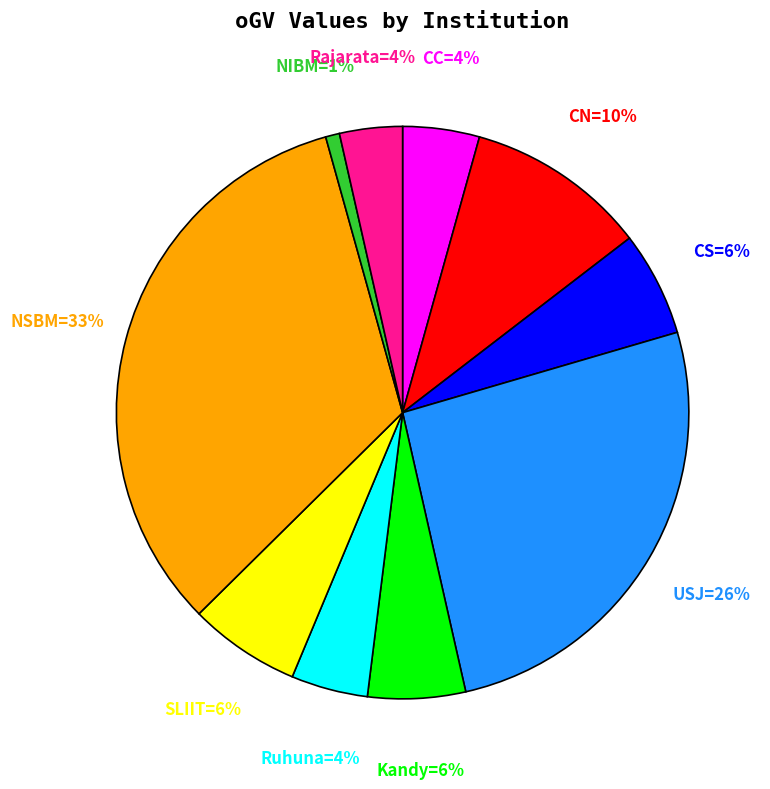

Does any single category account for the majority?

No